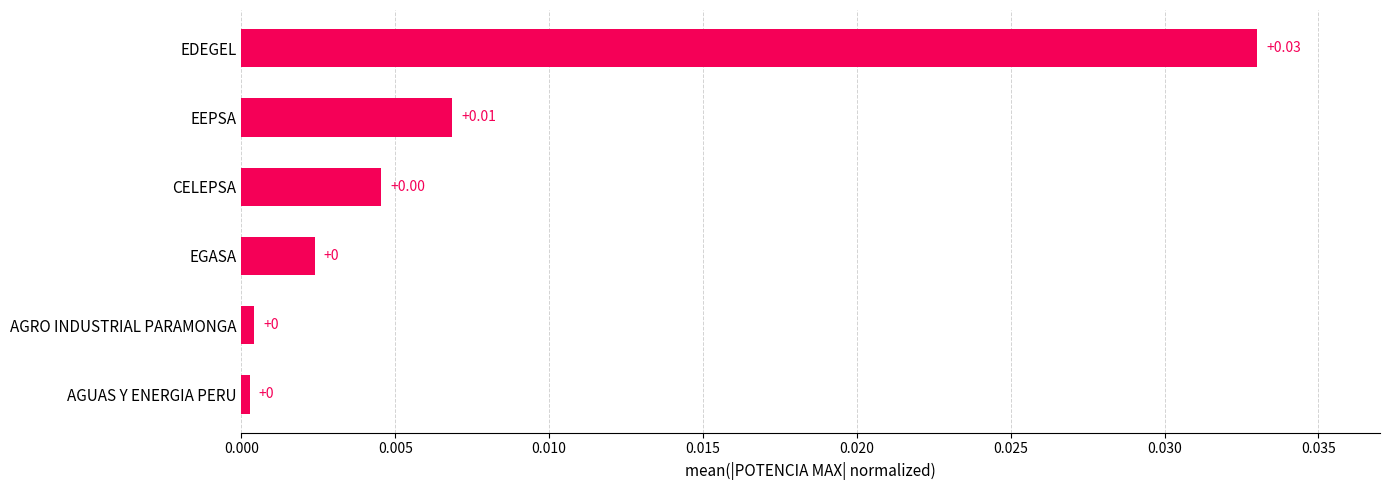

How many distinct data groups are displayed?

1